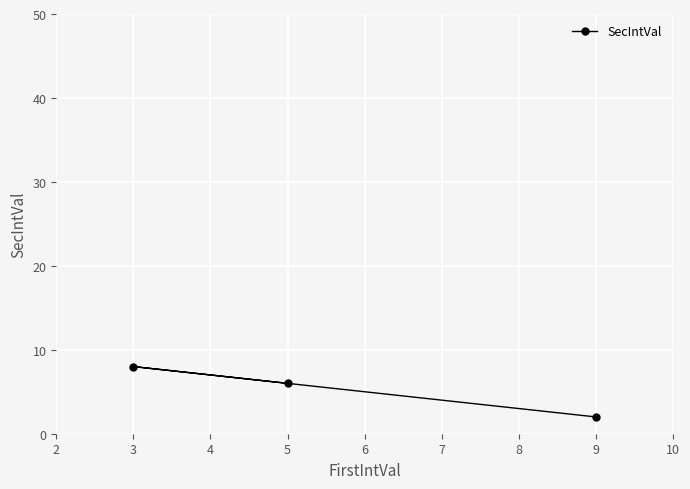

Where is the data nearest to the value 5?

5